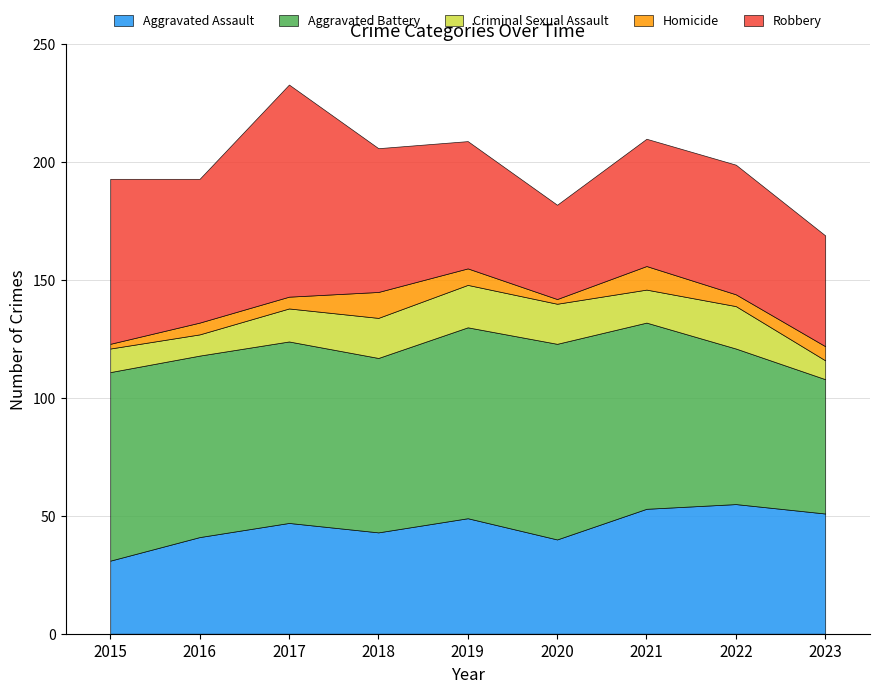

Which series has the largest total across all categories?

Aggravated Battery